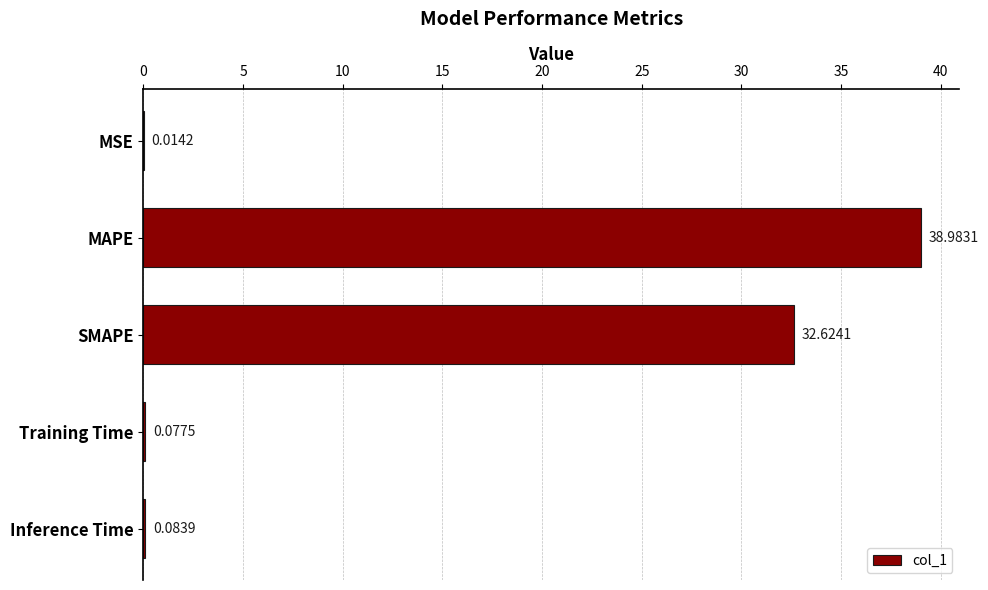

What is the maximum value shown in the chart?

39.0